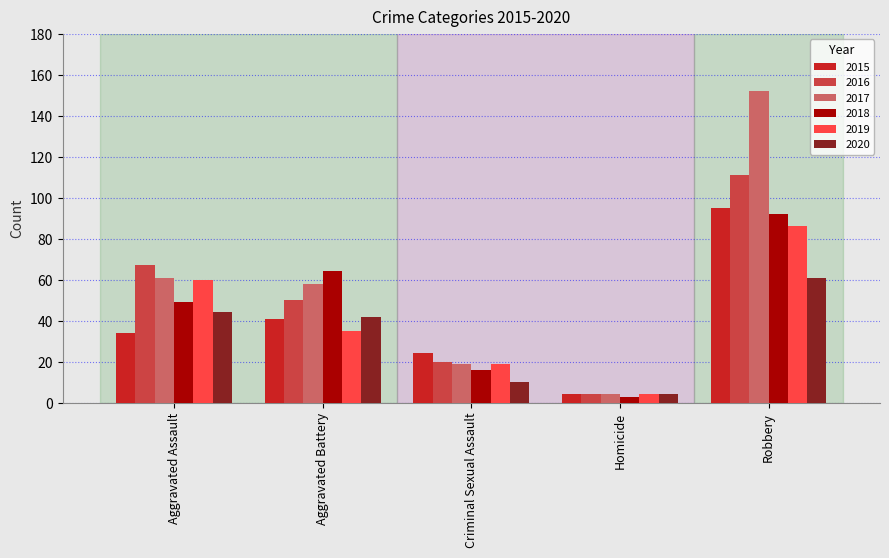

How many bars are there in total?

30